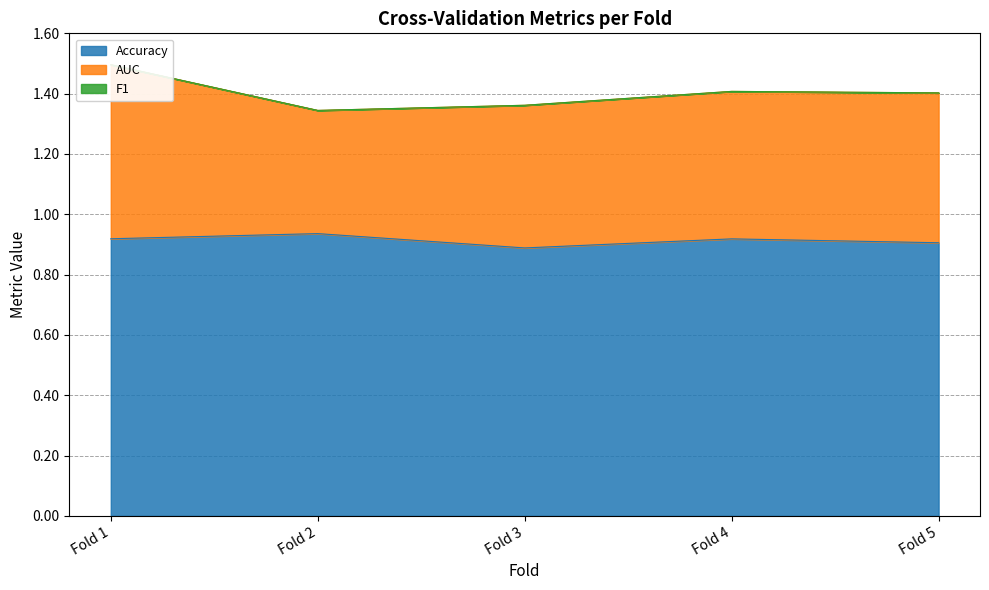

At which category does AUC reach its first local valley?

Fold 2